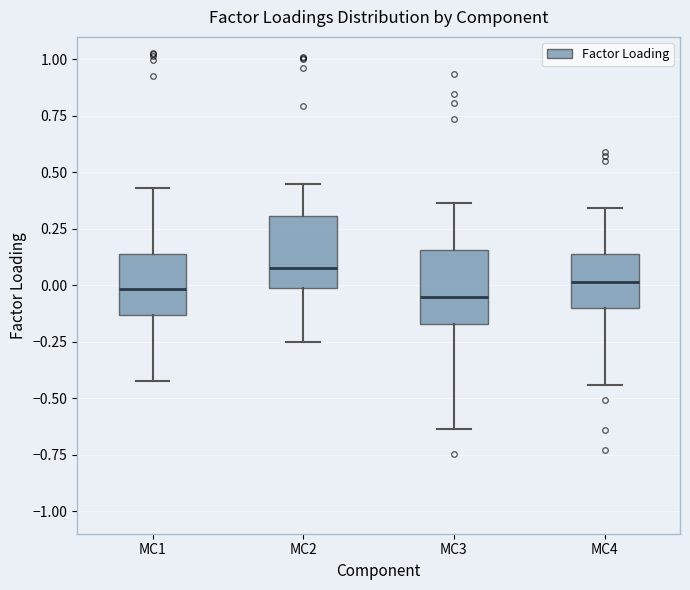

Reading left to right, read every box against the y-axis: the position of its median line, the range the box covers, and the ends of its whiskers. The values are not printed on the chart, so give them approximately, as read against the axis.

MC1: median 0.00, box -0.15 to 0.15, whiskers -0.40 to 0.45
MC2: median 0.10, box 0.00 to 0.30, whiskers -0.25 to 0.45
MC3: median -0.05, box -0.15 to 0.15, whiskers -0.65 to 0.35
MC4: median 0.00, box -0.10 to 0.15, whiskers -0.45 to 0.35